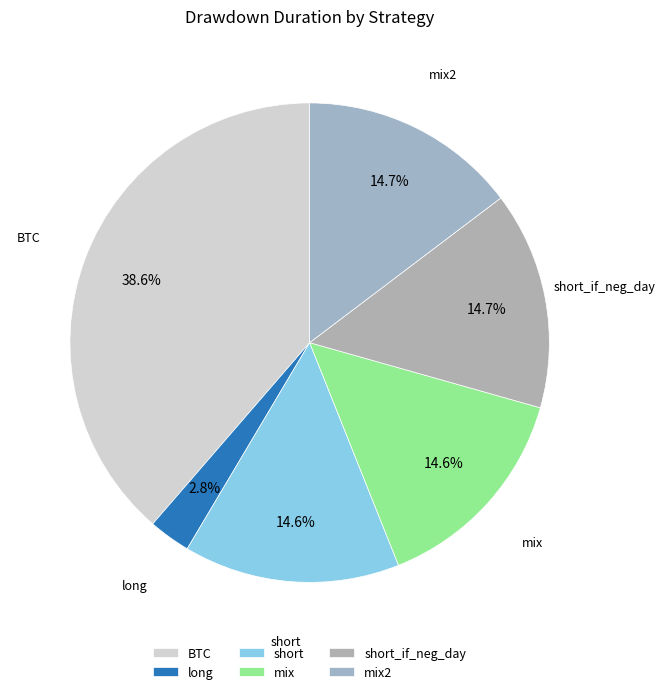

Does any single category account for the majority?

No